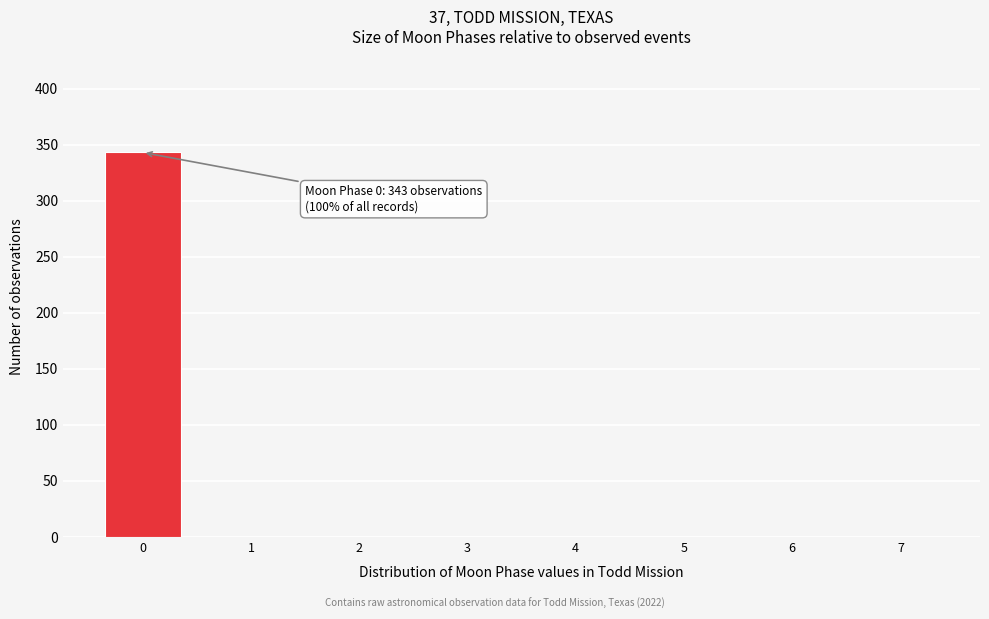

Which range on the x-axis has the tallest bar?

-0.5 to 0.5